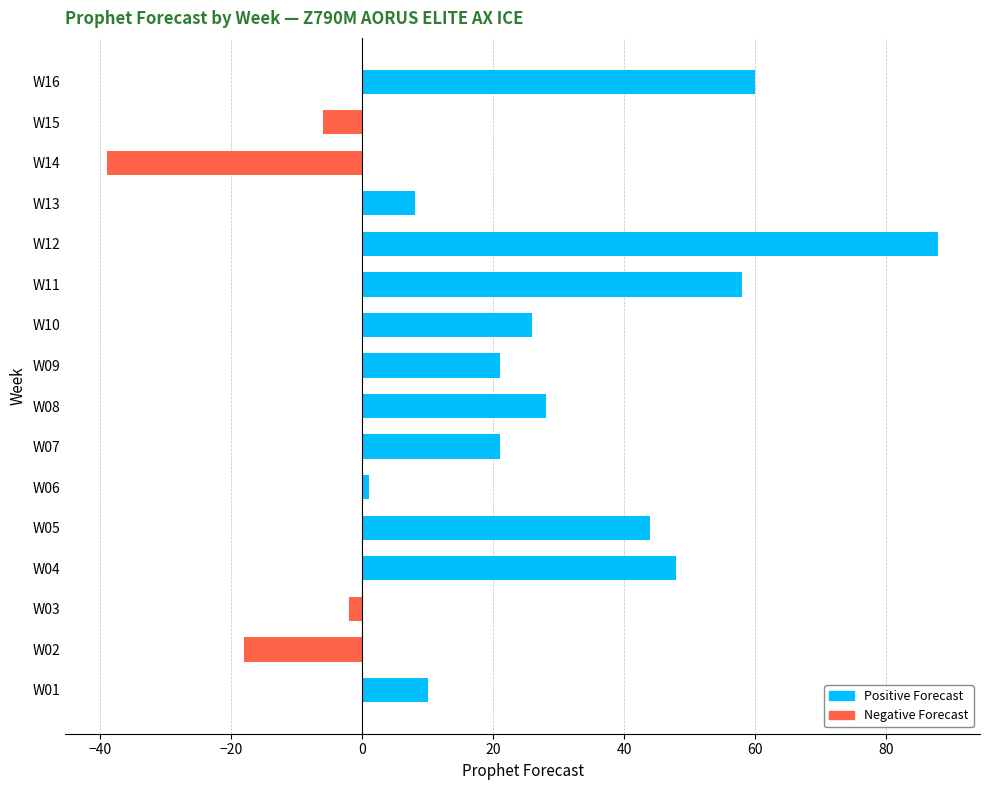

Between W01 and W03, which is larger?

W01